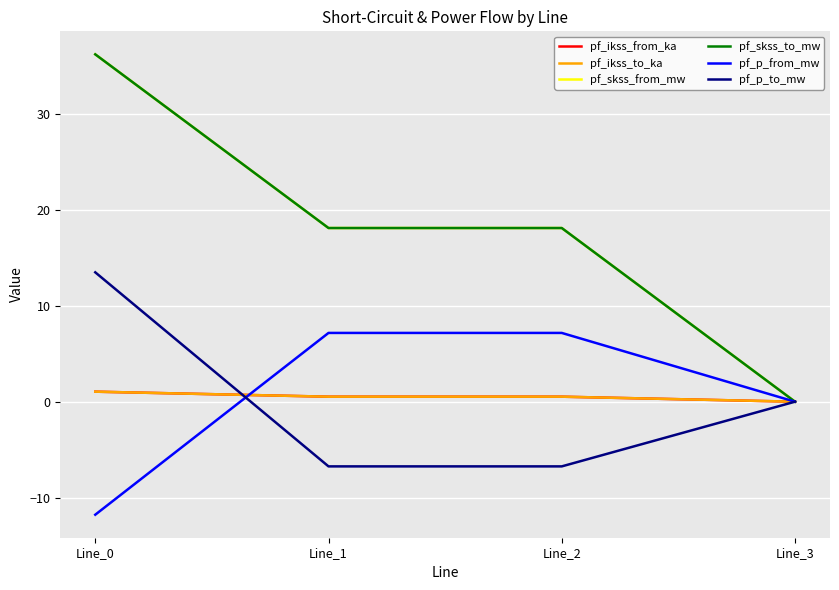

Does the chart have visible grid lines?

Yes